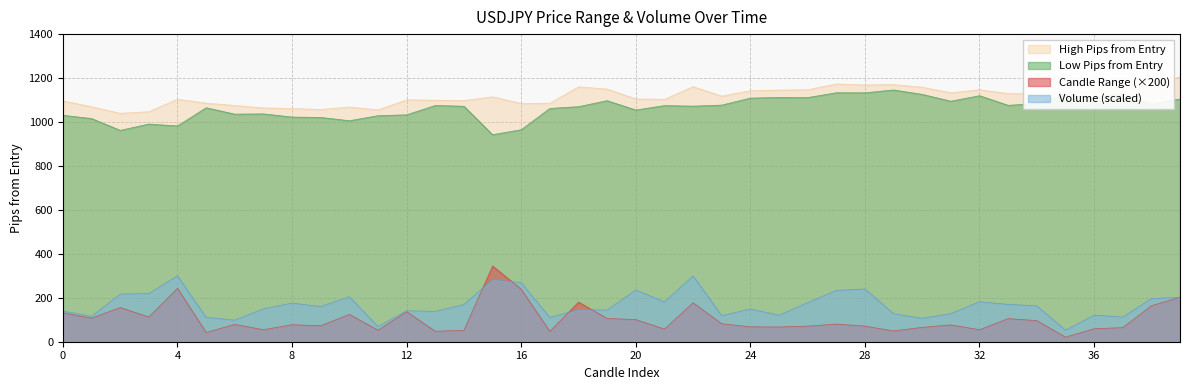

In volume, how many points are higher than both neighbors (excluding endpoints)?

12